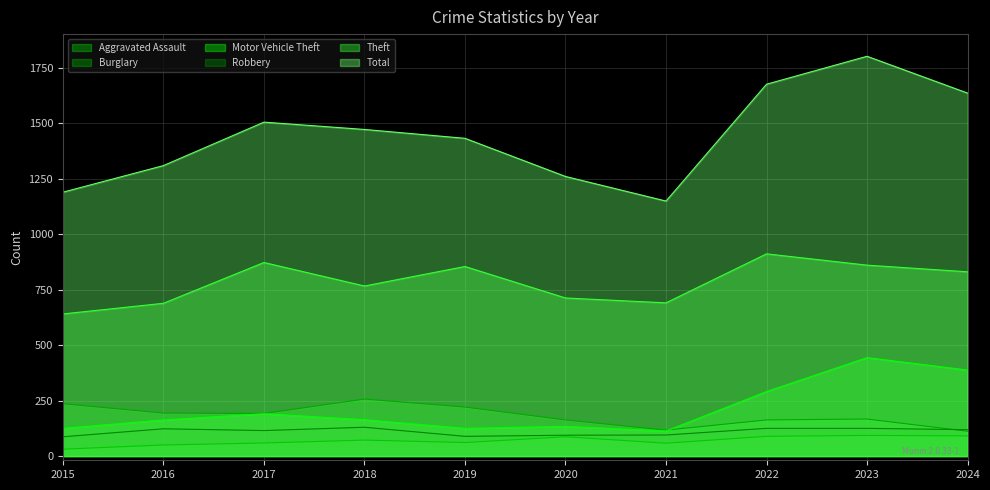

How many interior local valleys does the Robbery series have?

2